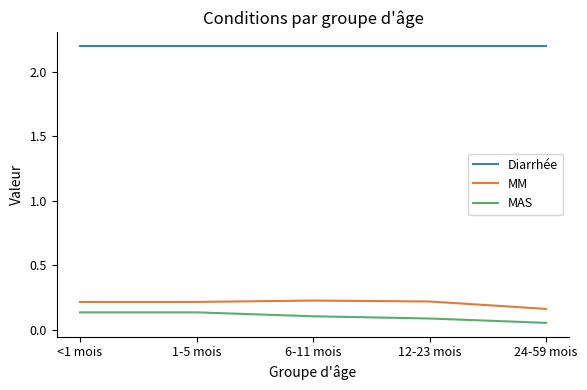

Is it true that MM equals 0.2 at 1-5 mois?

True